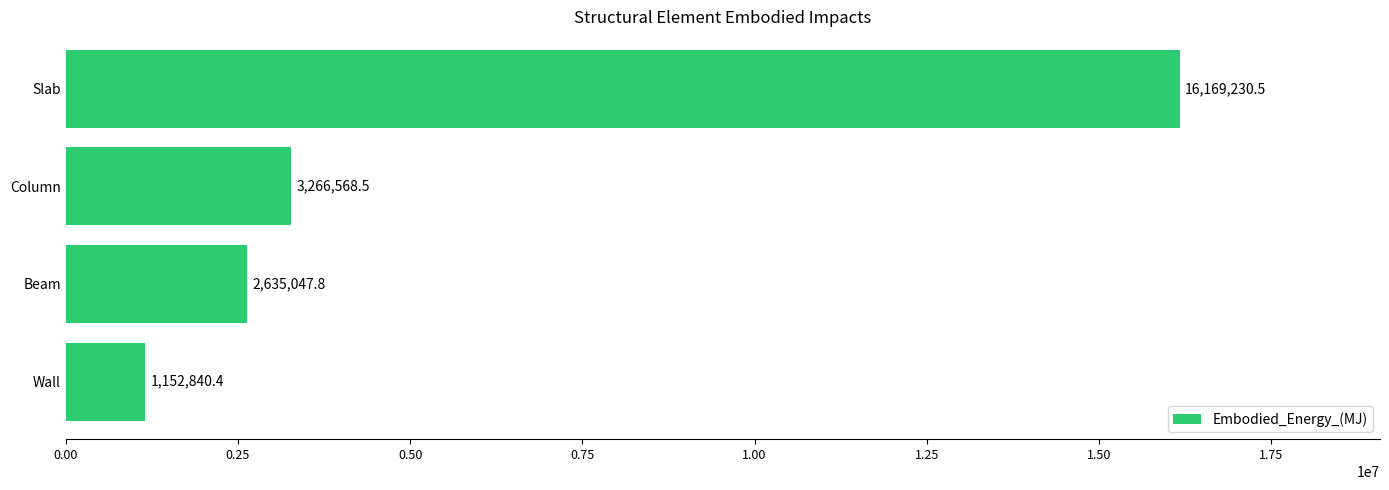

What is the average value?

5805921.8